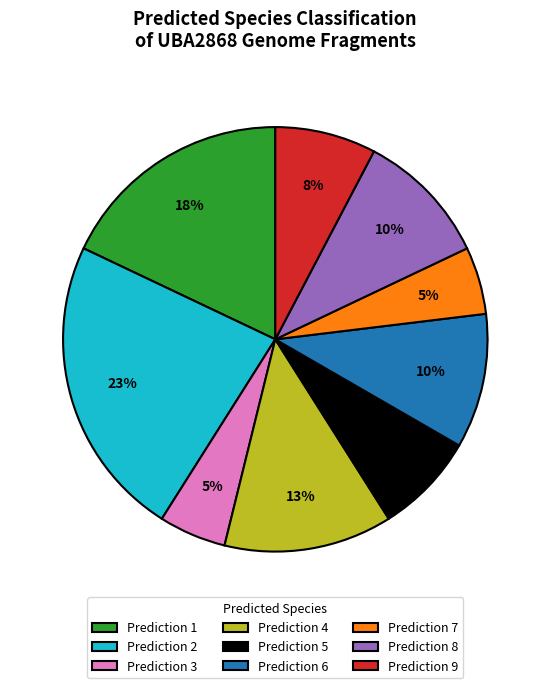

Which category has the biggest portion of the pie?

Prediction 2